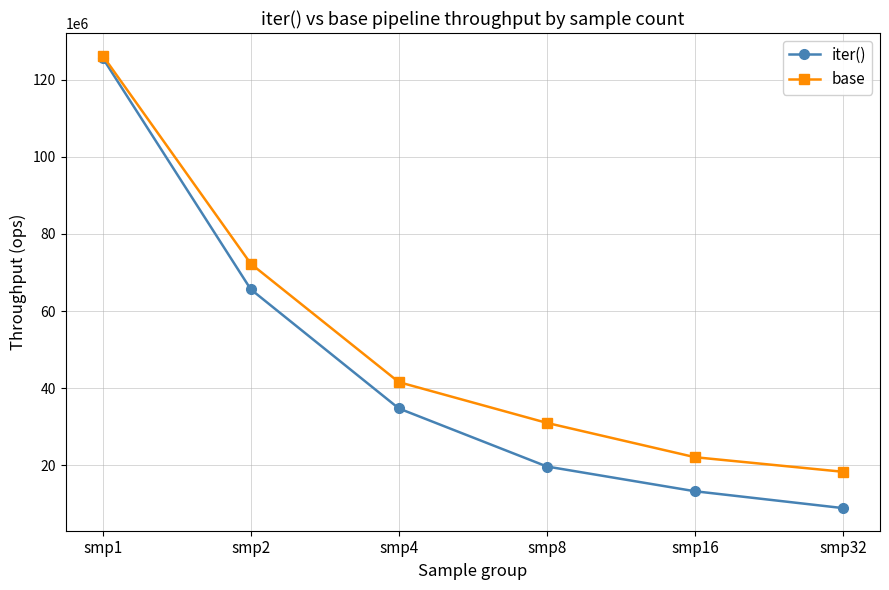

At which label is iter() closest to 67243301?

smp2